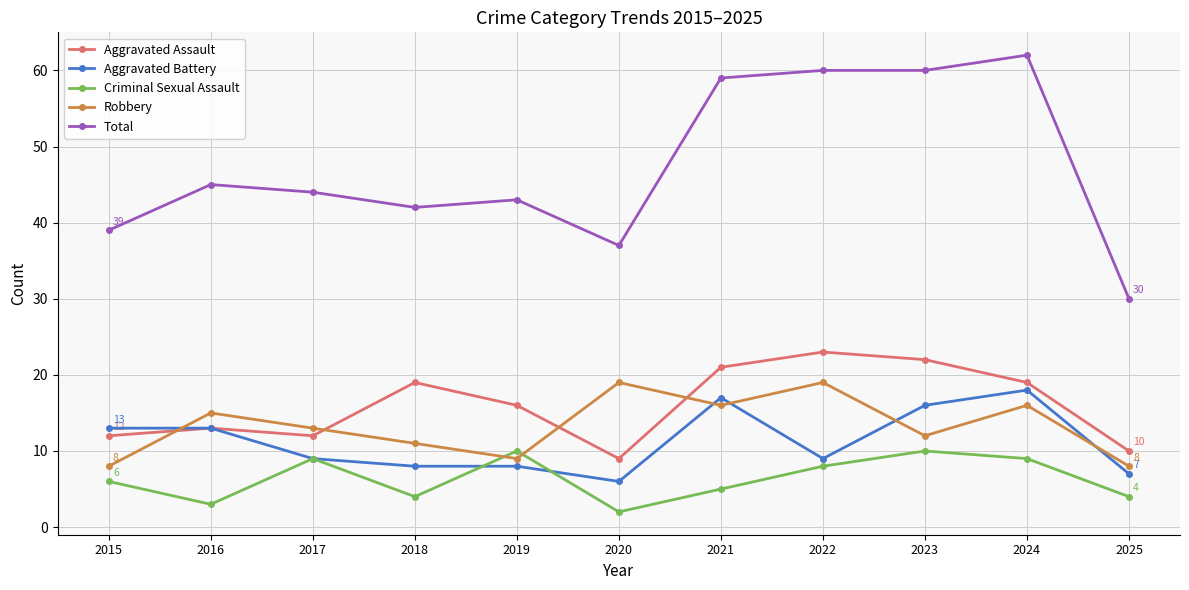

The value of Aggravated Battery at 2022 is 4. True or false?

False